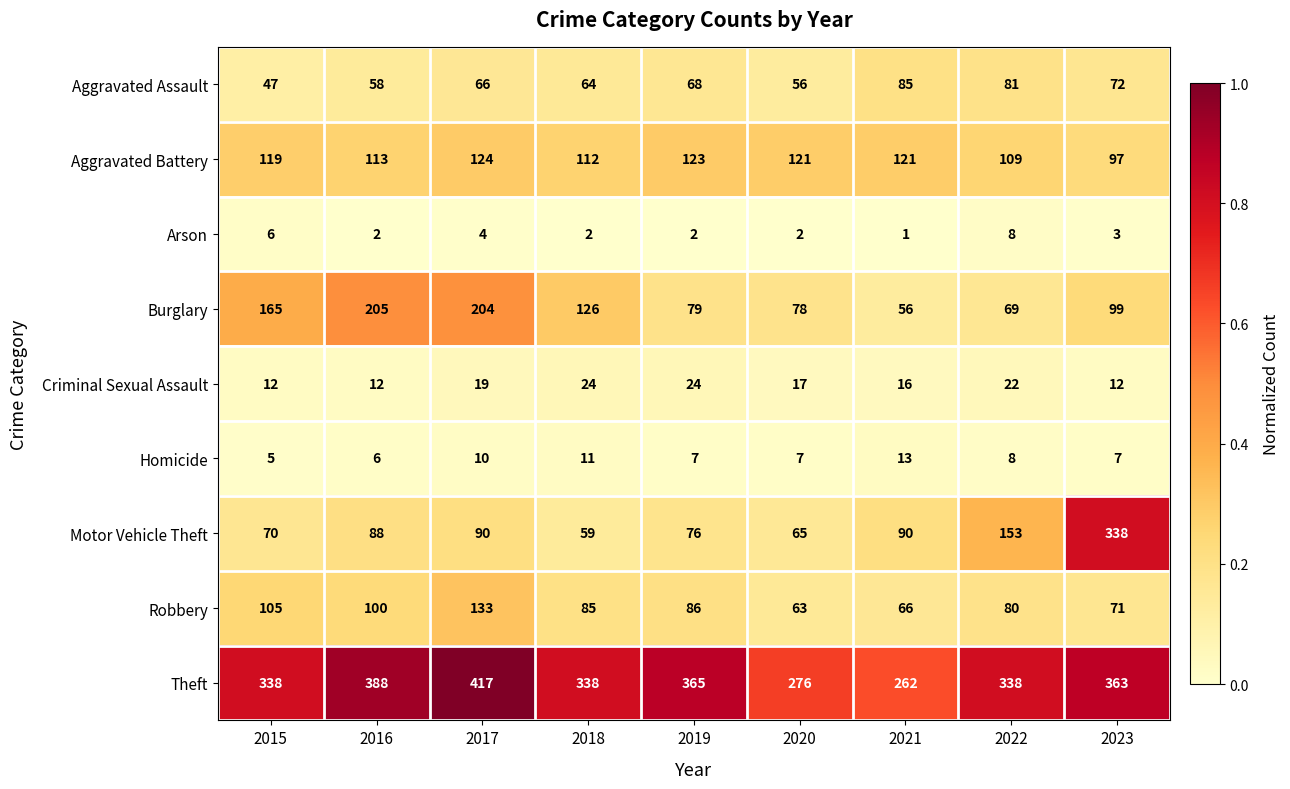

Where is Arson nearest to the value 4?

2017